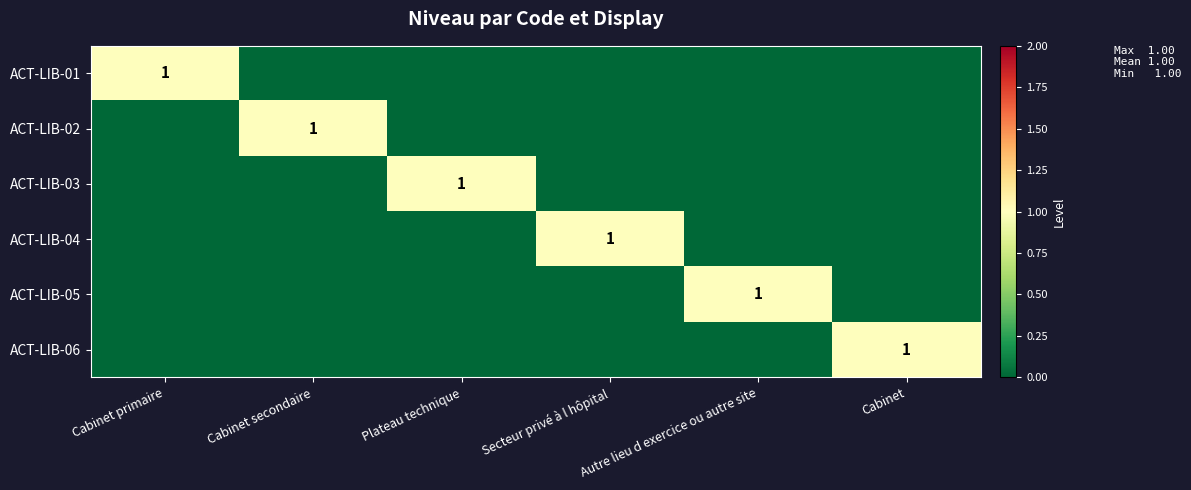

The ACT-LIB-04 series shows 1 at Secteur privé à l hôpital. True or false?

True